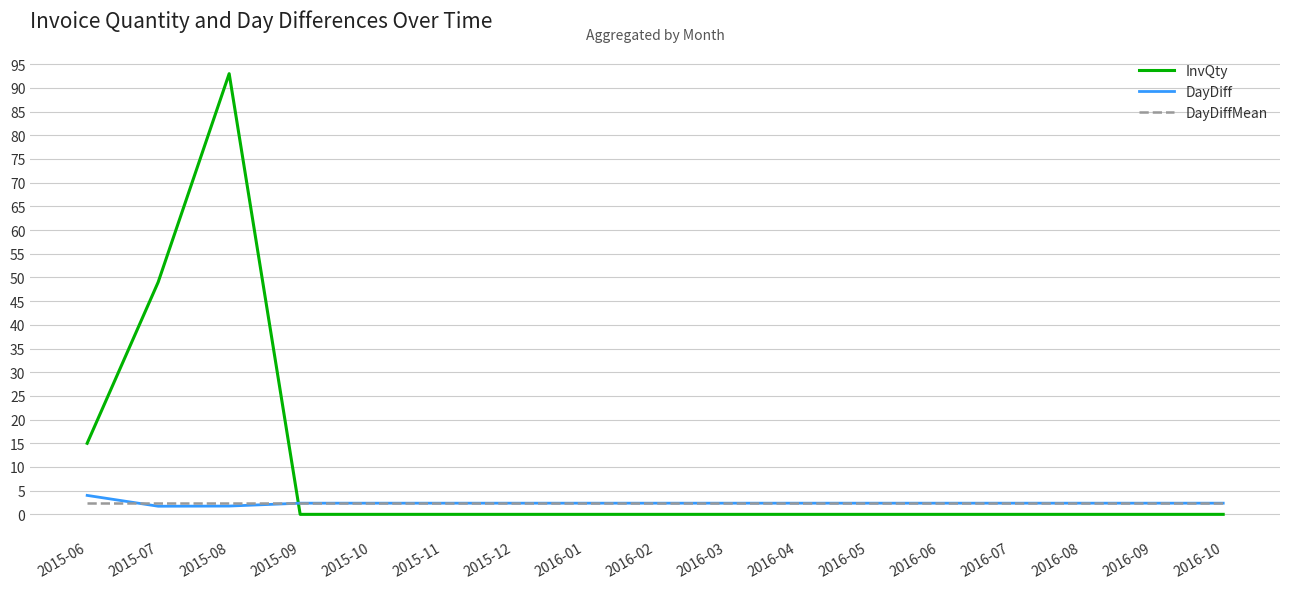

Which category has the highest value across all series?

2015-08